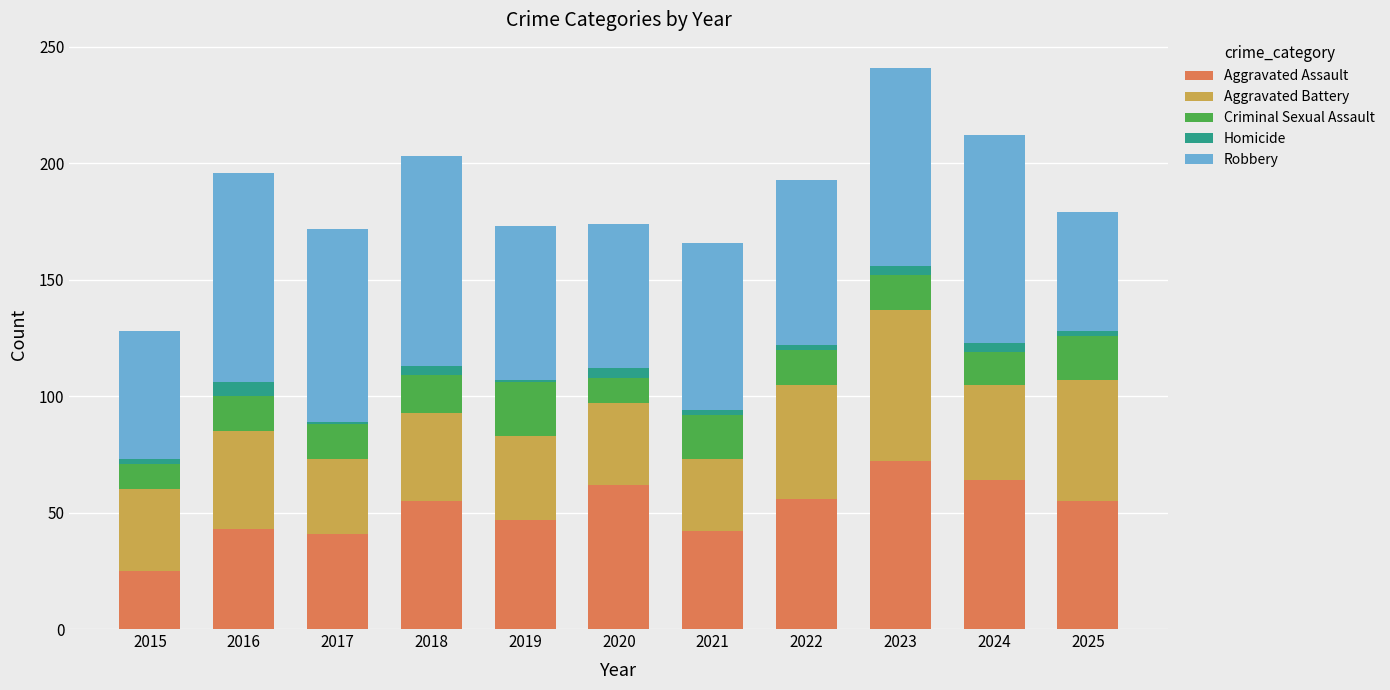

Is it true that Aggravated Assault equals 9 at 2016?

False